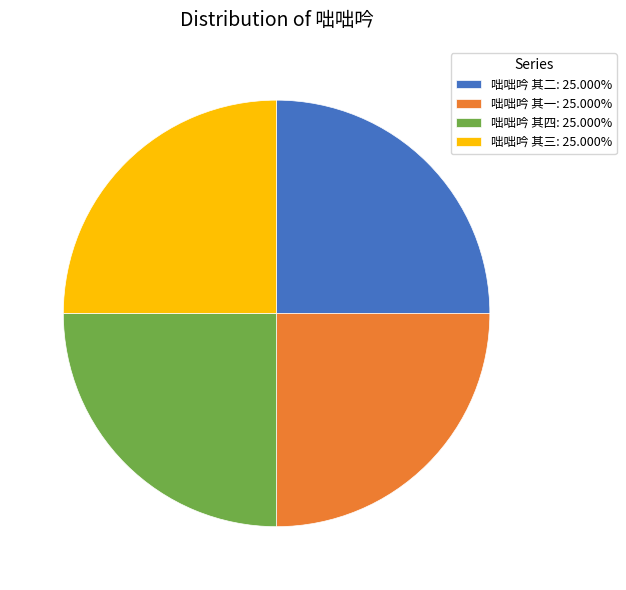

What is the ratio of the value at 咄咄吟 其三: 25.000% to the value at 咄咄吟 其四: 25.000%?

1.0